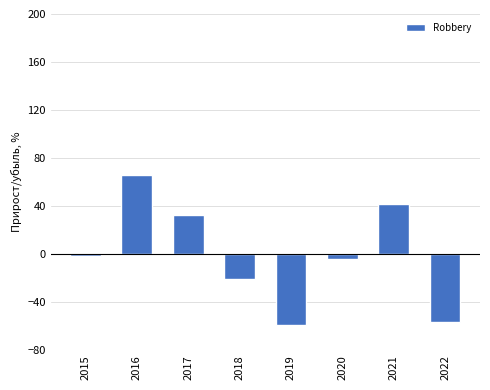

Reading left to right, extract all data points from this chart.

-1.2	66.3	32.5	-20.5	-59.0	-3.6	42.2	-56.6